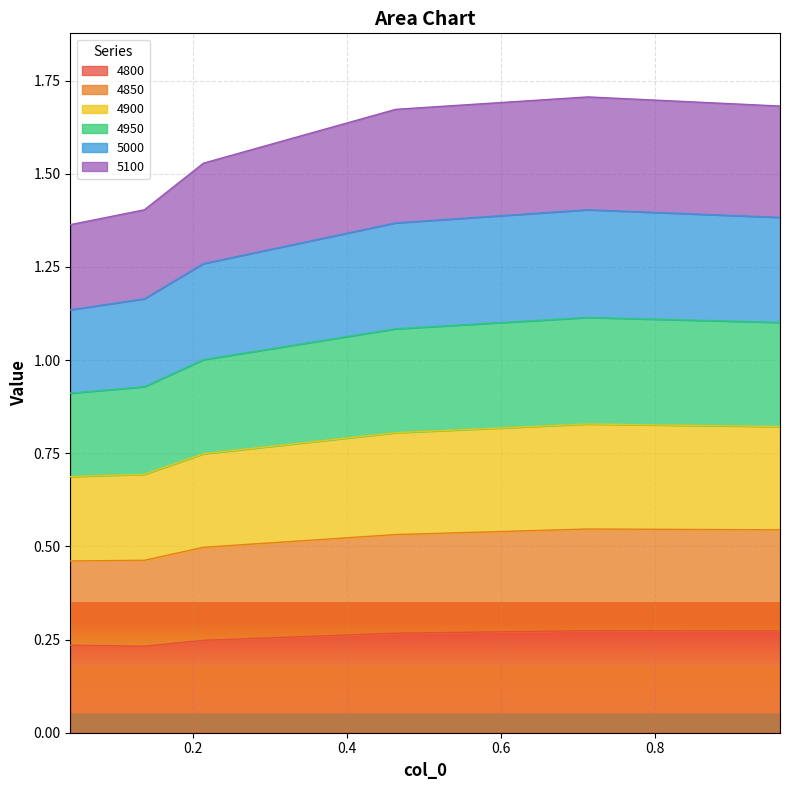

True or false: 4850 has more than 1 interior local peaks.

False